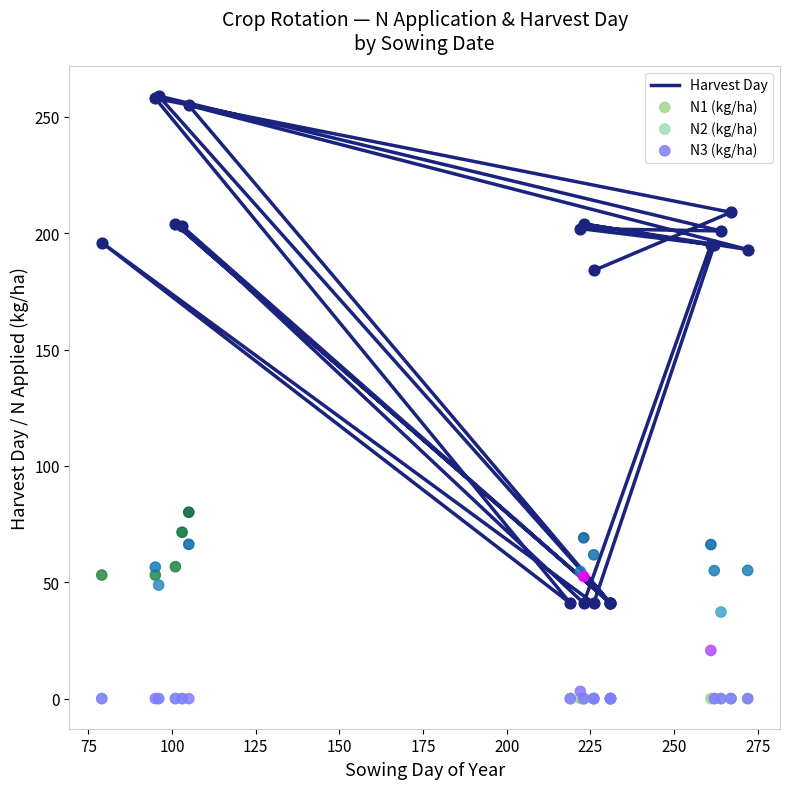

Is the value of N2 (kg/ha) at 275 greater than the value of N3 (kg/ha) at 200?

No